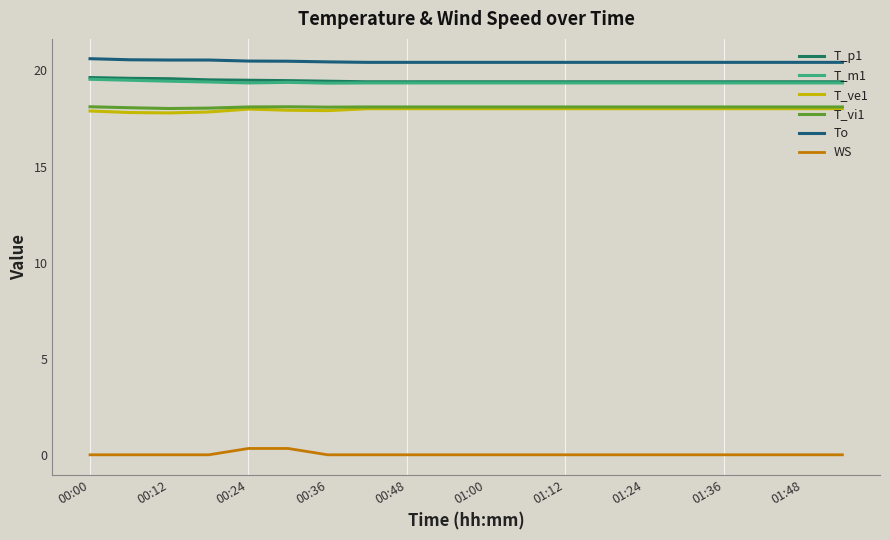

What is the minimum value for T_ve1?

17.8